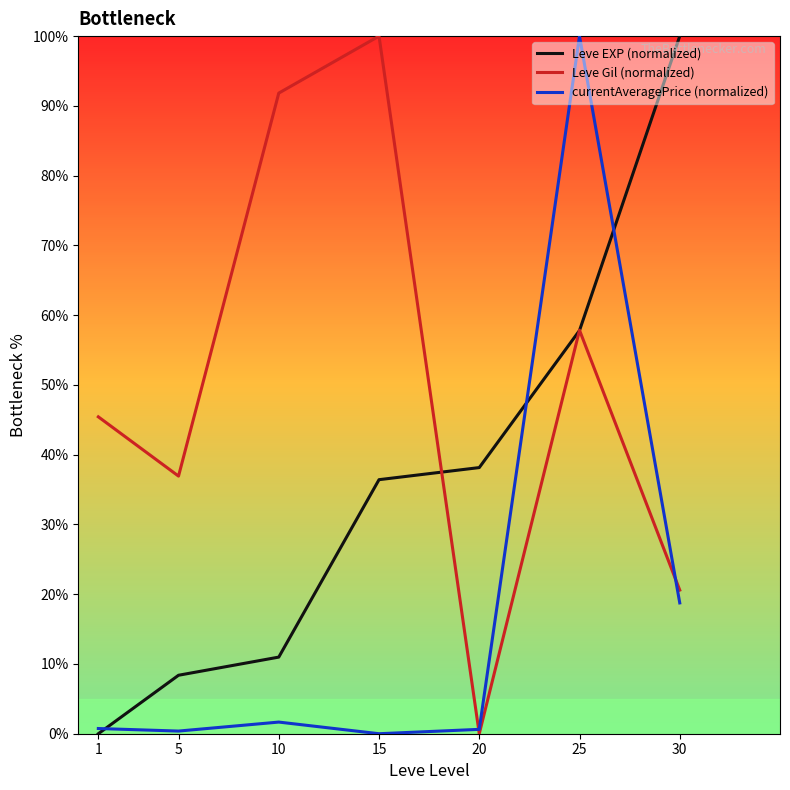

True or false: Leve EXP (normalized) has more than 2 interior local peaks.

False